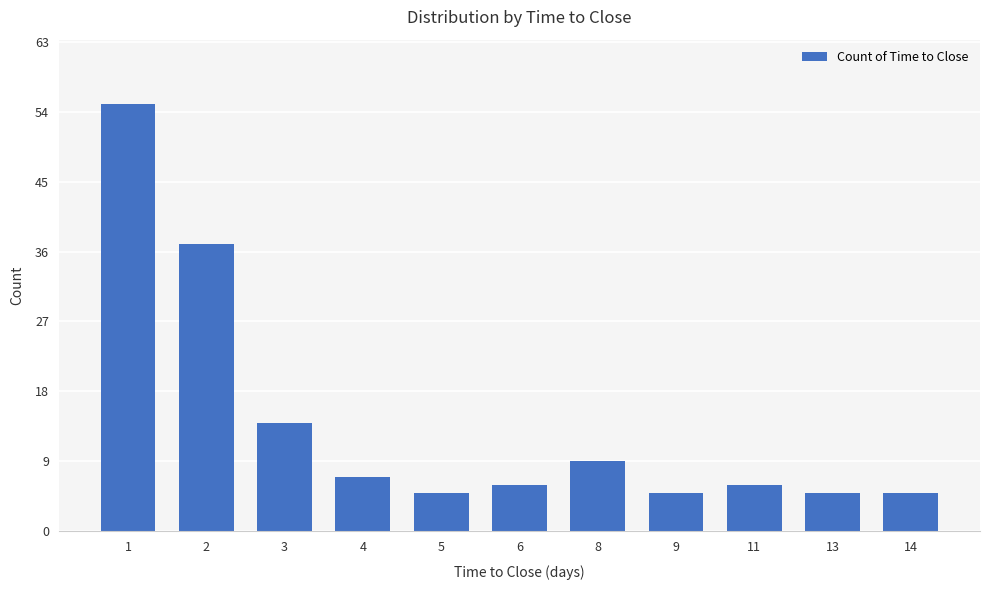

What value does the data have at 8?

9